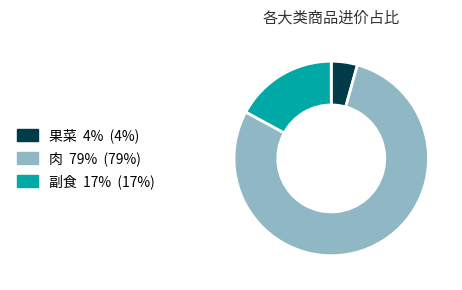

Does any single category account for the majority?

Yes